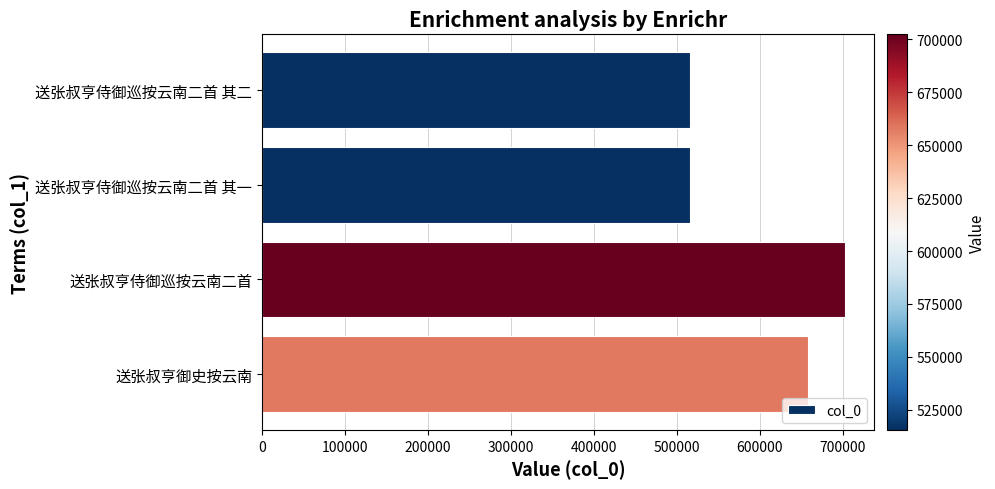

What is the average value?

597999